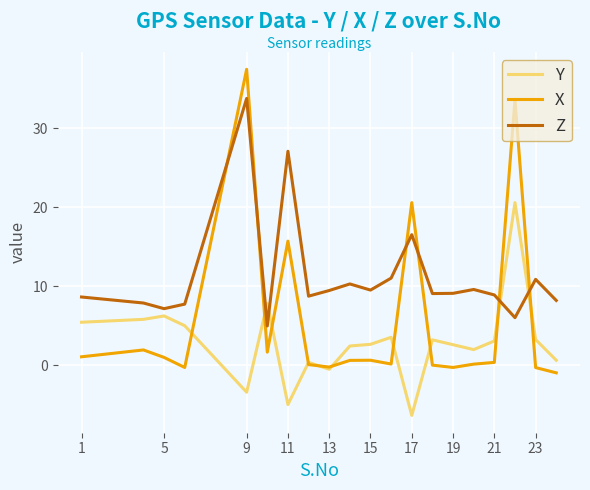

Is this an area chart (filled region under the line)?

No